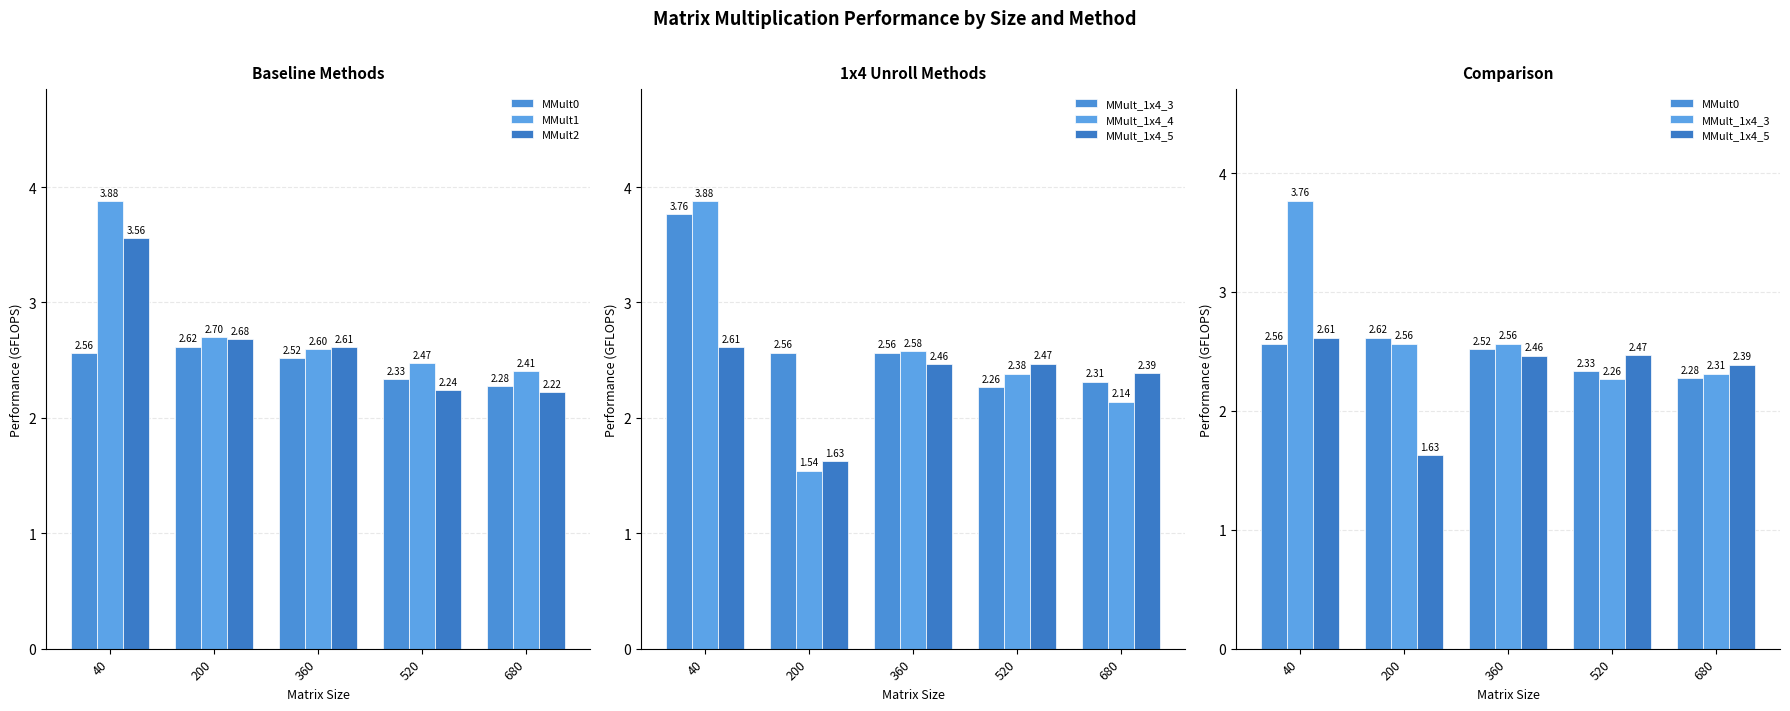

At which label is MMult2 closest to 2?

680